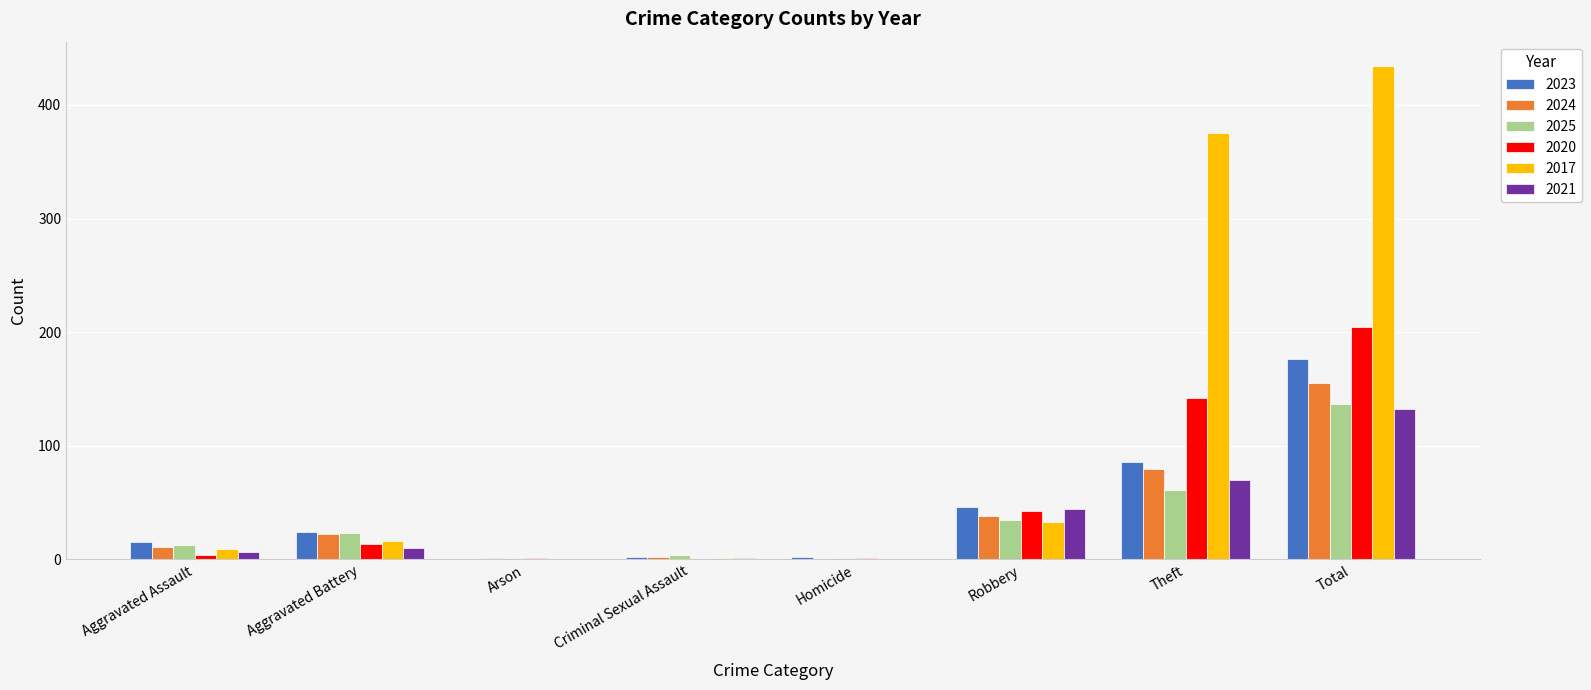

At which category does the chart reach its peak across all series?

Total